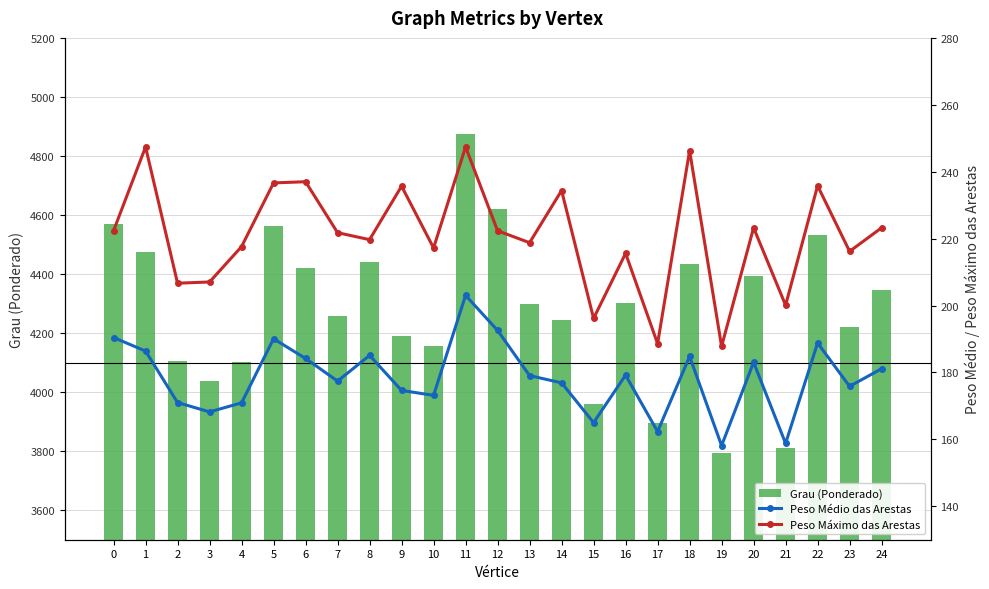

Where is Peso Médio das Arestas nearest to the value 180?

16